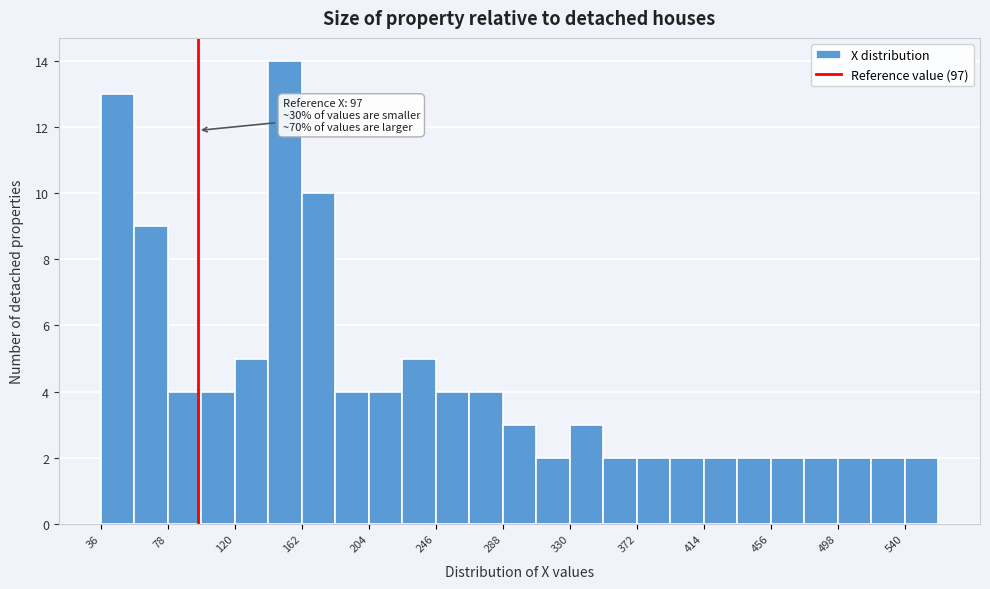

Over which range of the x-axis is the bar tallest?

141 to 162